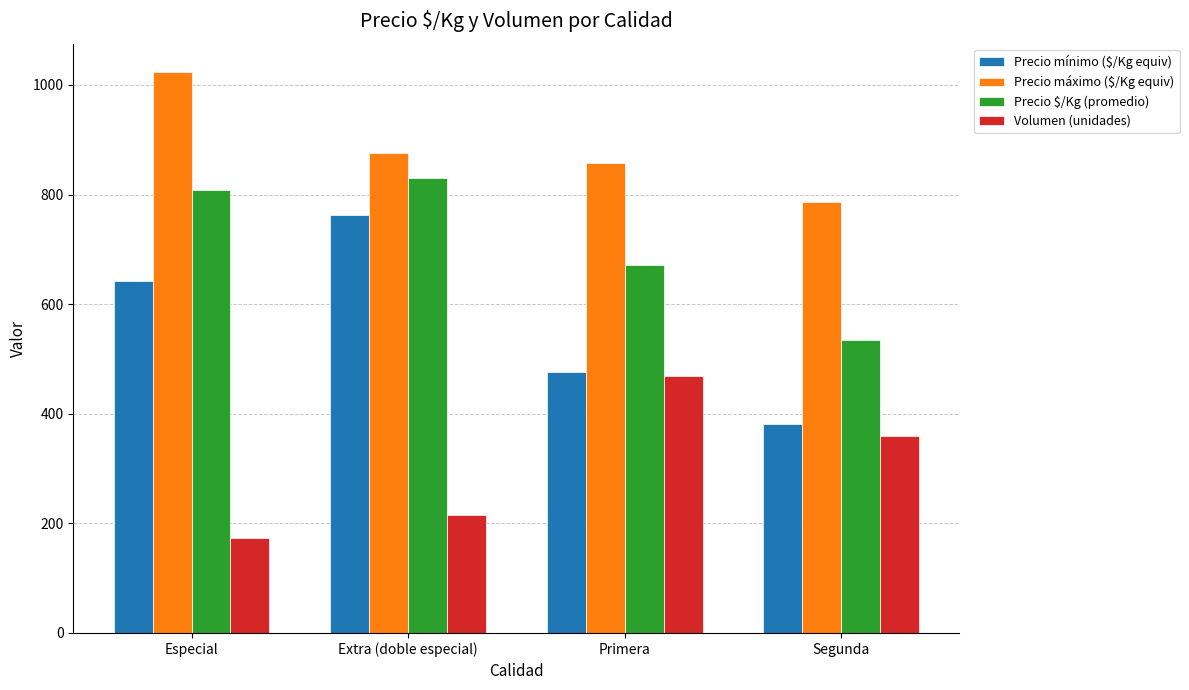

What is the sum of the Precio $/Kg (promedio) values at Segunda and Especial?

1343